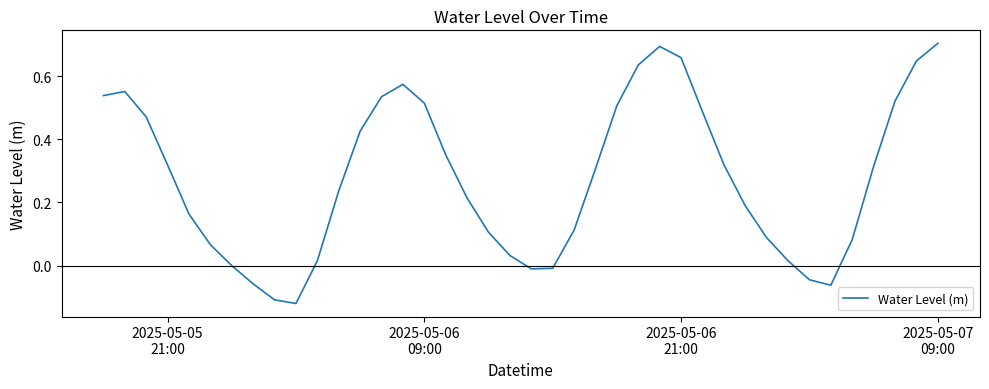

How many lines are shown in the chart?

1